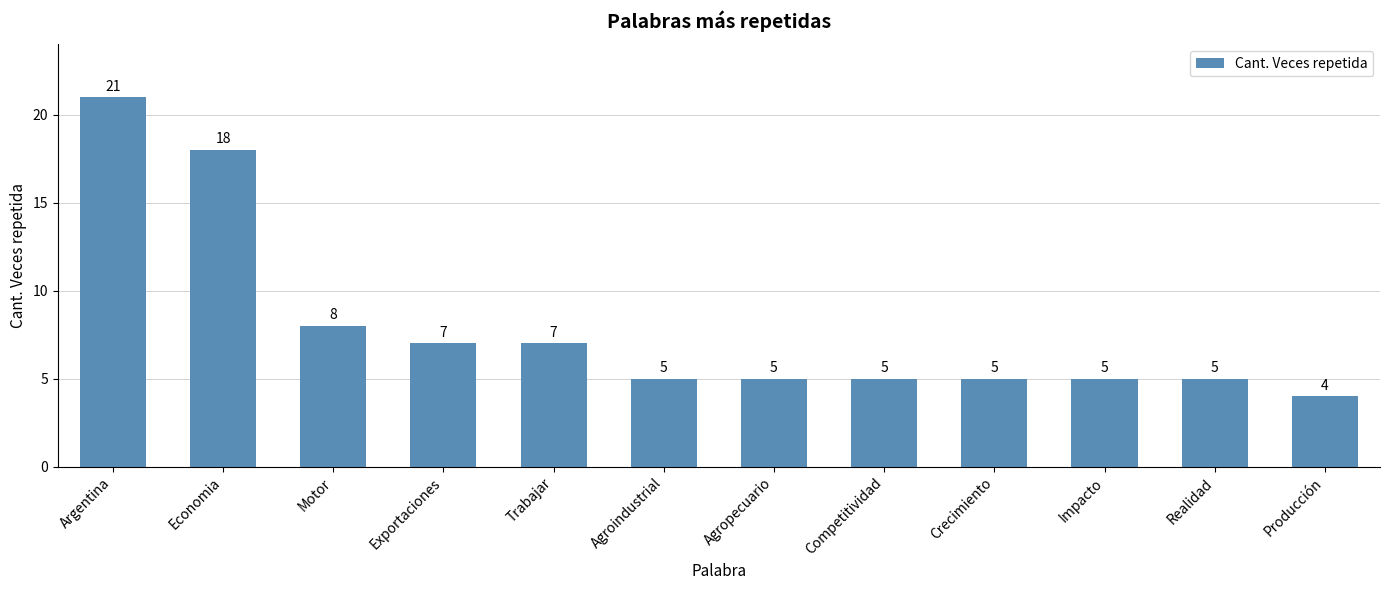

Where does the data first go above 5?

Argentina